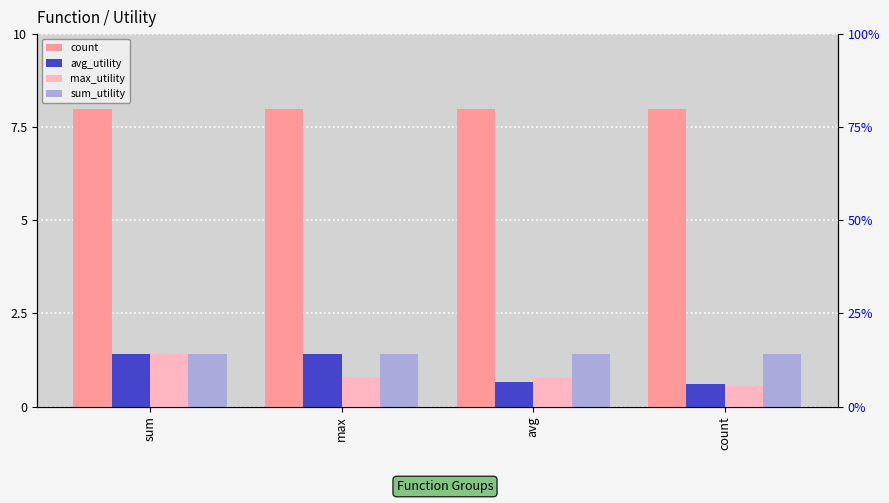

Which series has the largest range (max minus min)?

max_utility